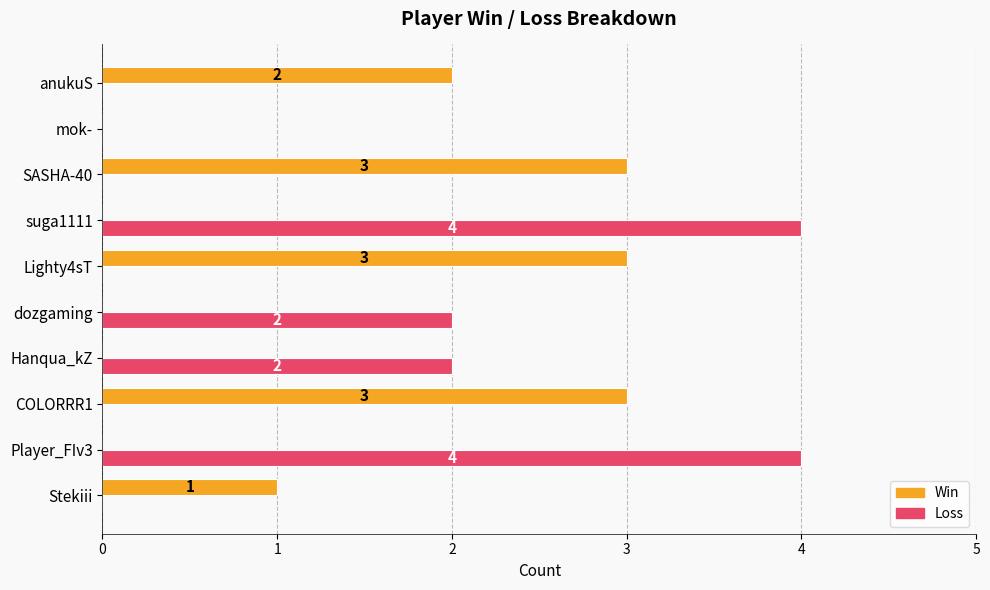

Count the Win values in the range 0 to 3.

10